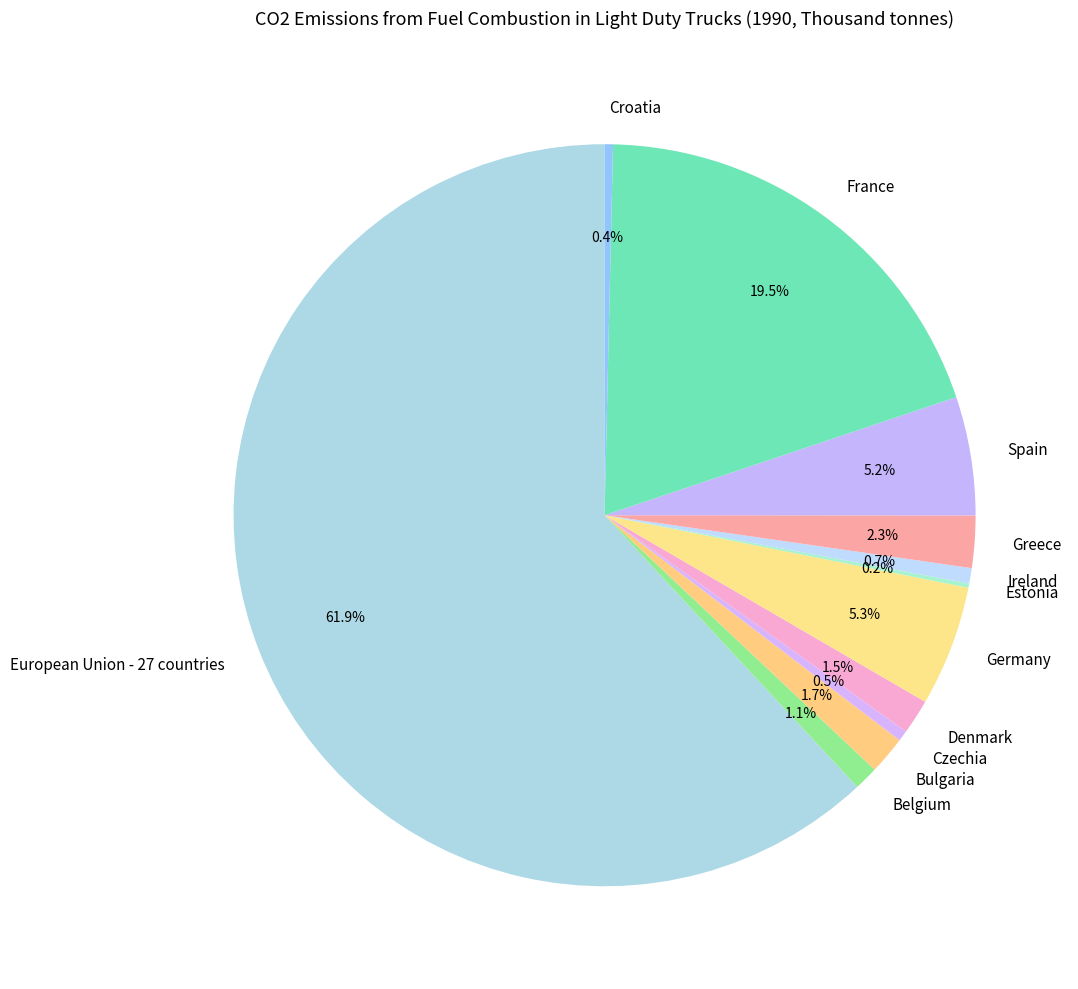

What is the largest slice in the pie chart?

European Union - 27 countries